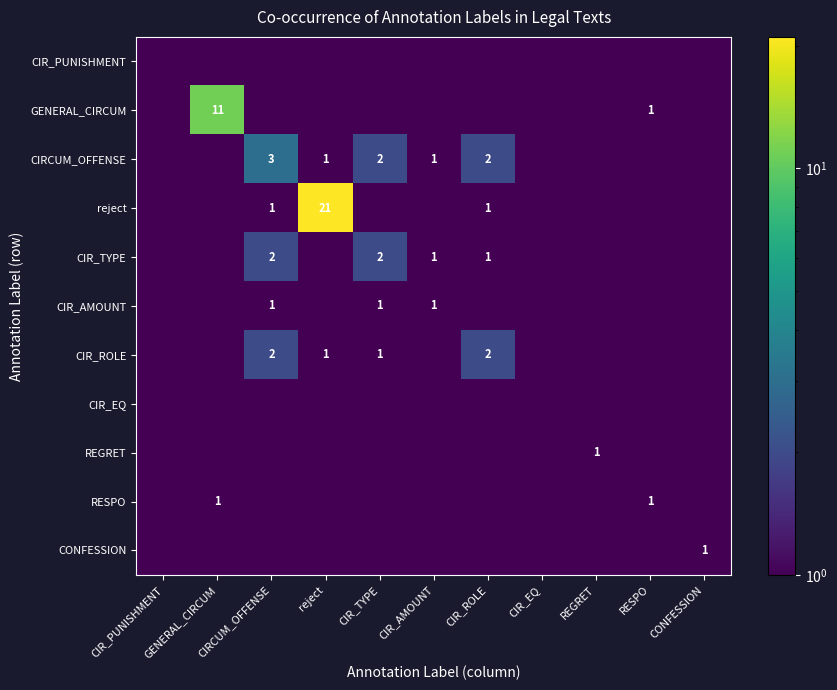

Between RESPO and CIR_ROLE, which is larger?

RESPO